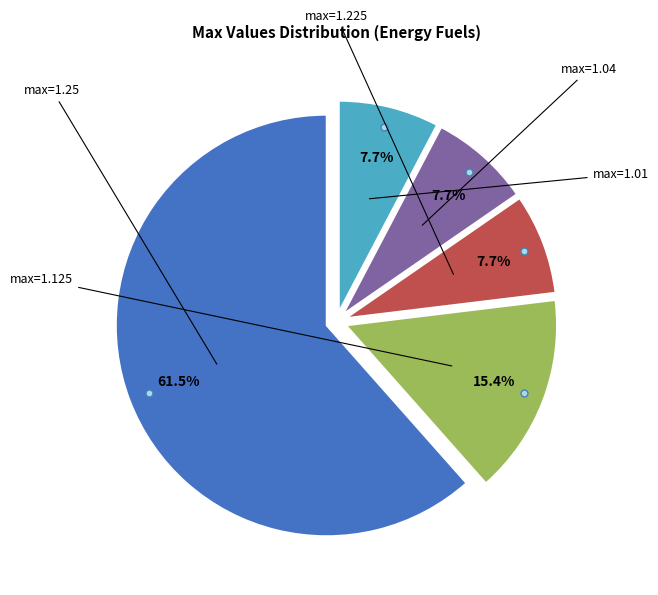

Count the number of slices in the pie.

5